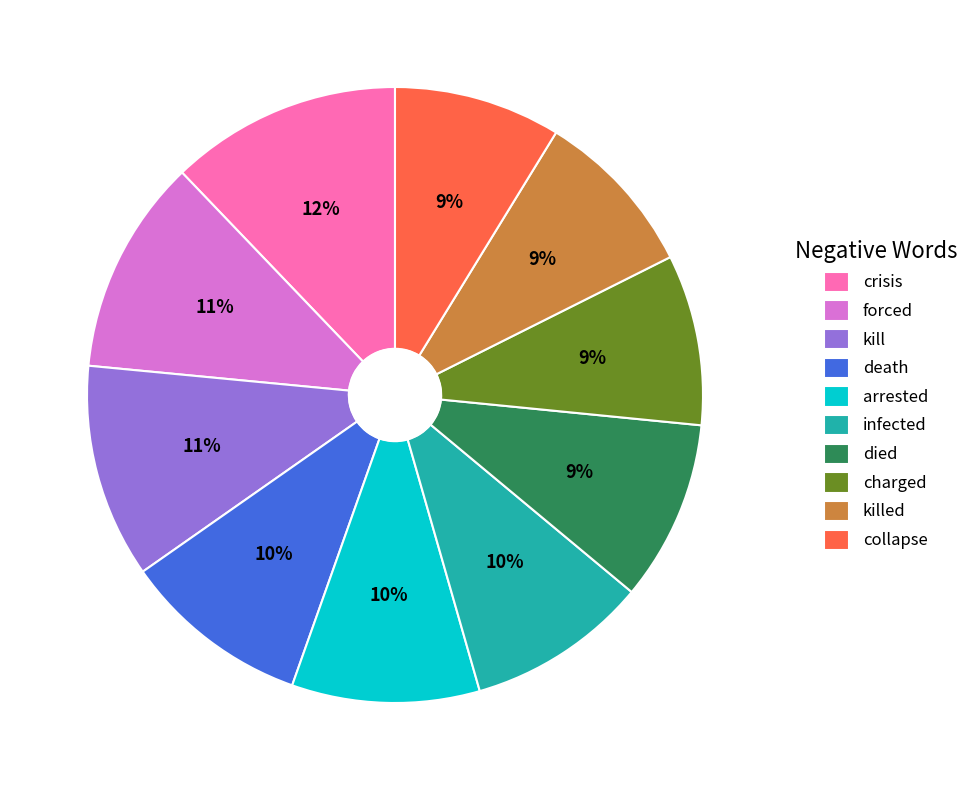

Count the number of slices in the pie.

10